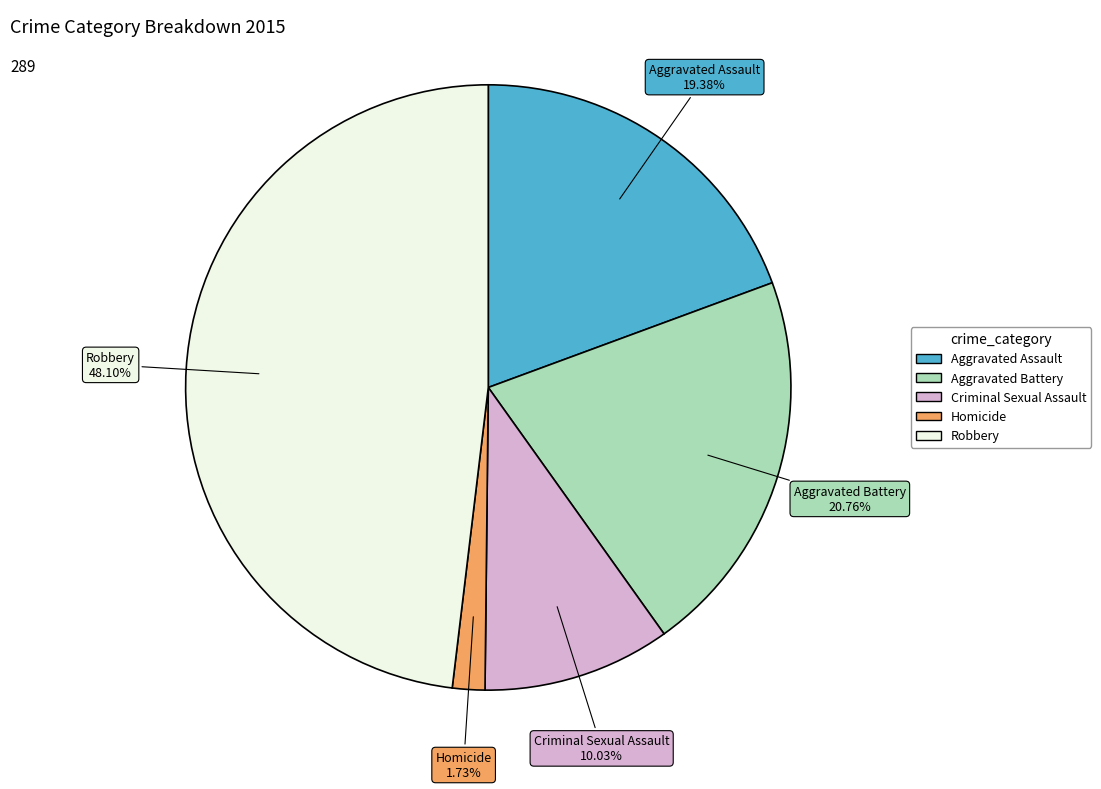

To the nearest percent, what is the average slice percentage?

20%